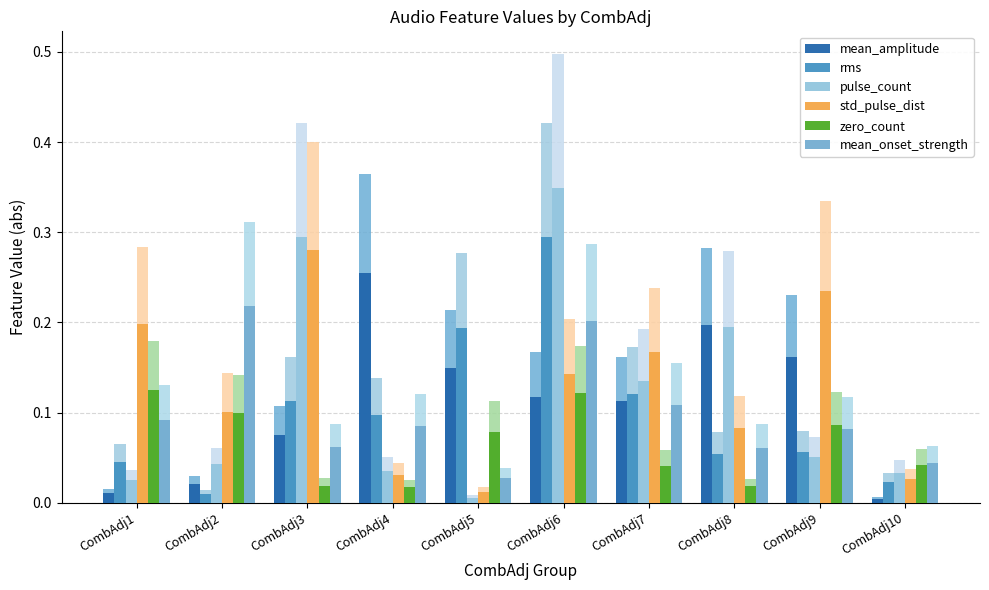

The value of pulse_count at CombAdj4 is 0.0. True or false?

False